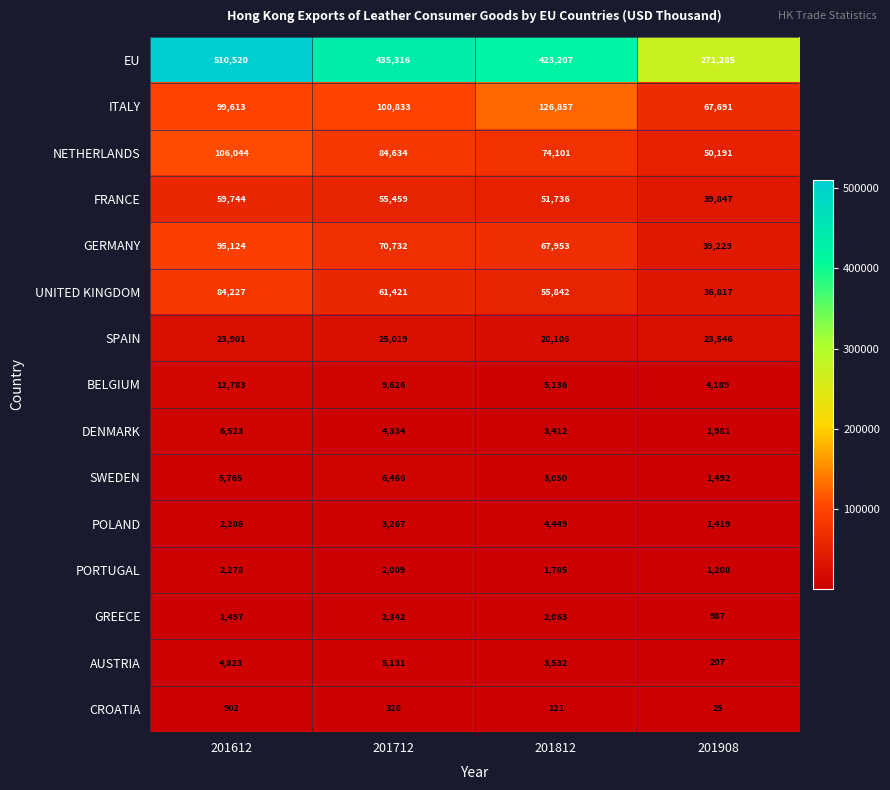

Rank the series at 201908 from lowest to highest value.

CROATIA, AUSTRIA, GREECE, PORTUGAL, POLAND, SWEDEN, DENMARK, BELGIUM, SPAIN, UNITED KINGDOM, GERMANY, FRANCE, NETHERLANDS, ITALY, EU